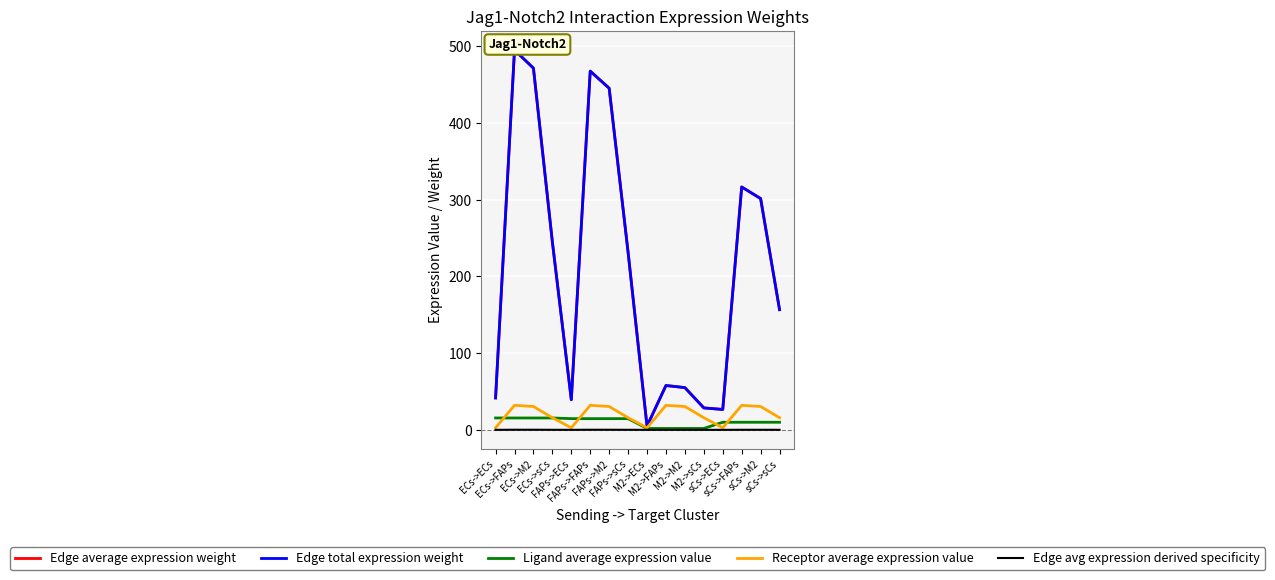

List the labels in order of Ligand average expression value value, smallest first.

M2->ECs, M2->FAPs, M2->M2, M2->sCs, sCs->ECs, sCs->FAPs, sCs->M2, sCs->sCs, FAPs->ECs, FAPs->FAPs, FAPs->M2, FAPs->sCs, ECs->ECs, ECs->FAPs, ECs->M2, ECs->sCs